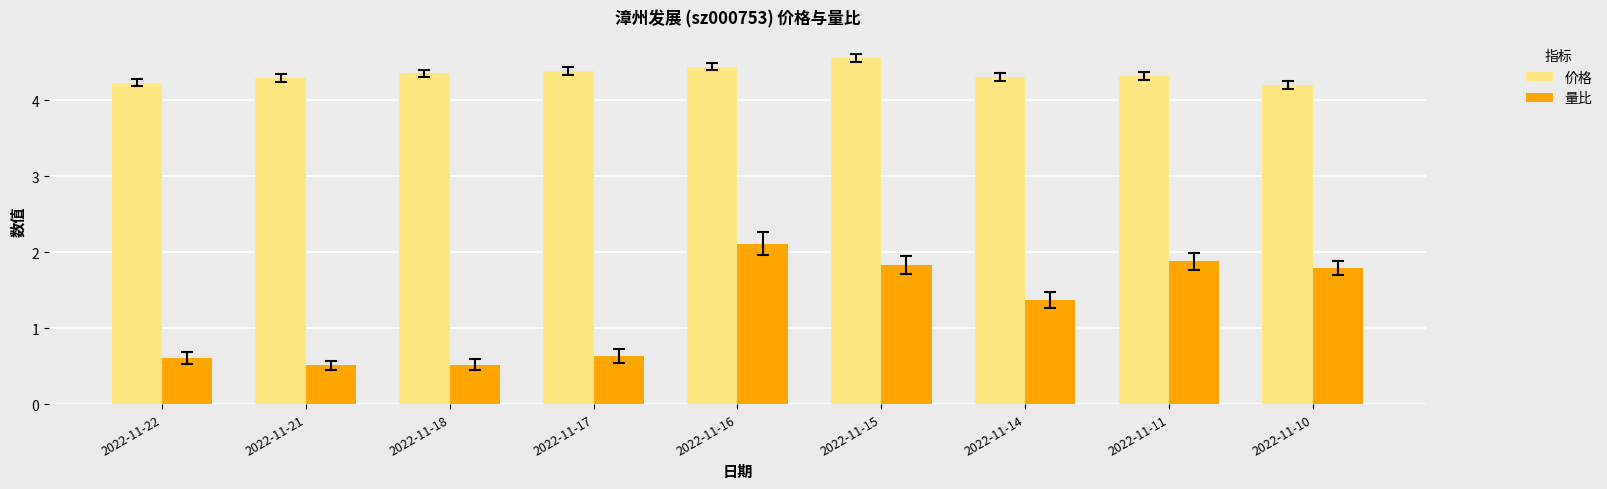

What is the minimum value shown in the chart?

0.5